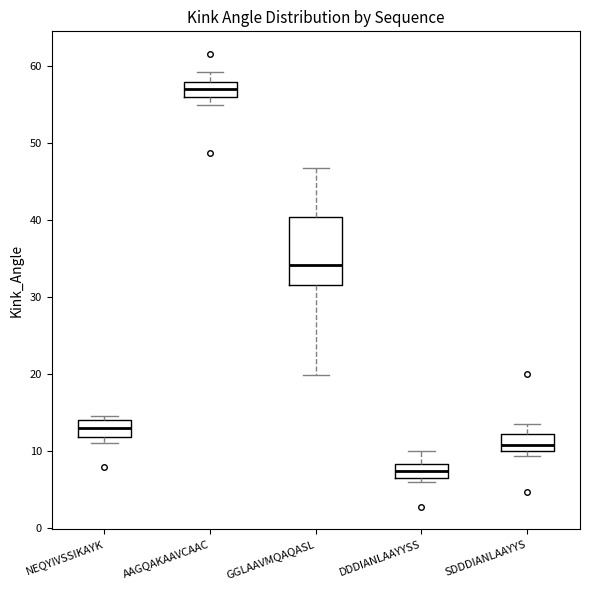

Reading left to right, read every box against the y-axis: the position of its median line, the range the box covers, and the ends of its whiskers. The values are not printed on the chart, so give them approximately, as read against the axis.

NEQYIVSSIKAYK: median 13, box 12 to 14, whiskers 11 to 14 (just above the box's upper edge)
AAGQAKAAVCAAC: median 57, box 56 to 58, whiskers 55 to 59
GGLAAVMQAQASL: median 34, box 31 to 40, whiskers 20 to 47
DDDIANLAAYYSS: median 7, box 6 to 8, whiskers 6 (just below the box's lower edge) to 10
SDDDIANLAAYYS: median 11, box 10 to 12, whiskers 9 to 13